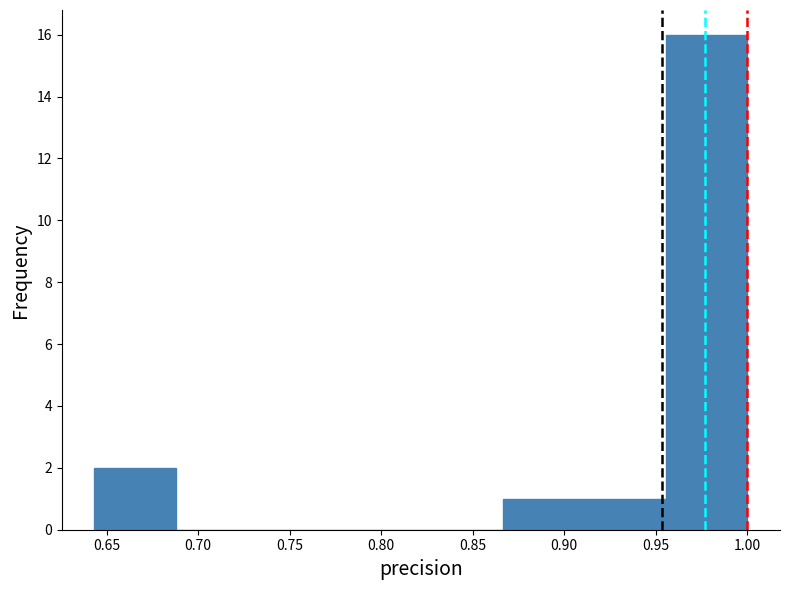

Reading left to right, transcribe this chart: for each bar, give the range it covers on the x-axis and its height. Neither the bar edges nor the heights are printed on the chart, so give them approximately, as read against the axes.

0.645 to 0.690: 2
0.690 to 0.735: 0
0.735 to 0.775: 0
0.775 to 0.820: 0
0.820 to 0.865: 0
0.865 to 0.910: 1
0.910 to 0.955: 1
0.955 to 1.000: 16